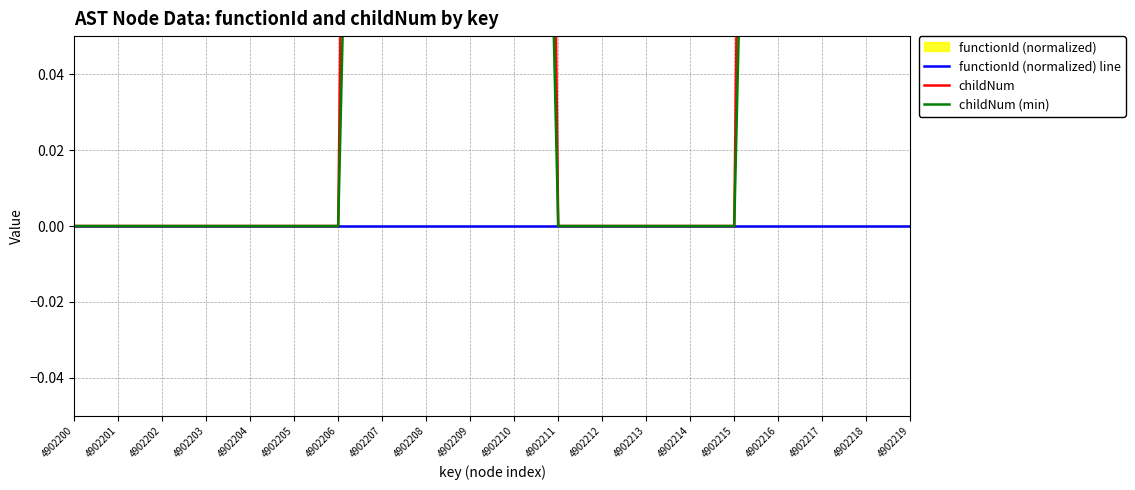

What is the difference between the childNum values at 4902216 and 4902200?

1.0